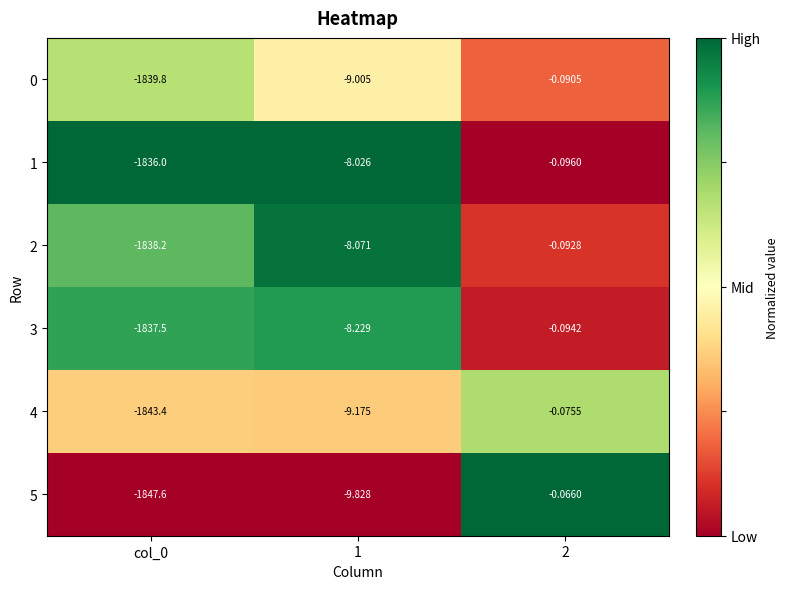

Is the value of 2 at 1 greater than the value of 5 at col_0?

Yes